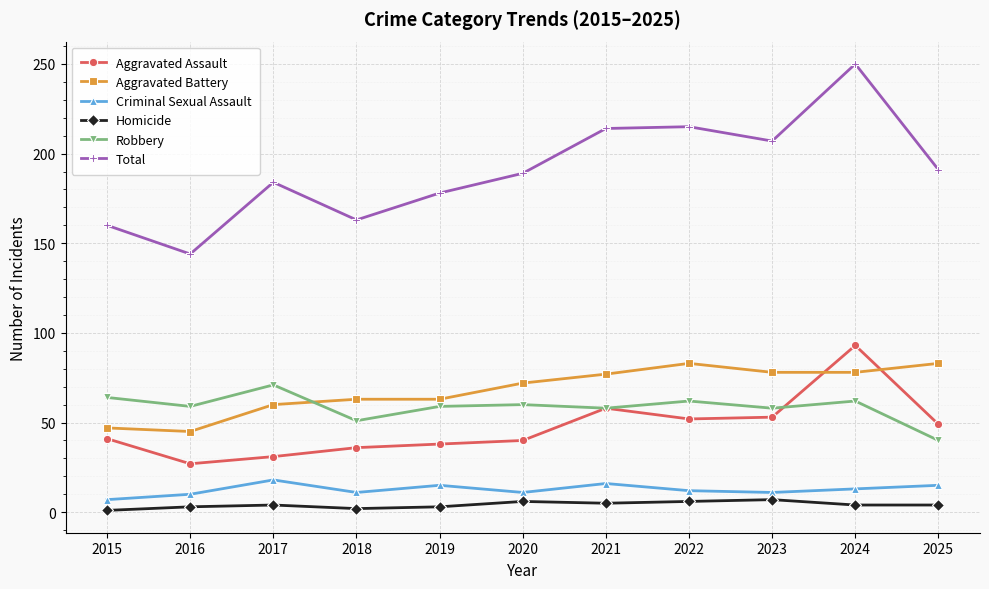

True or false: Homicide and Aggravated Assault intersect in this chart.

False